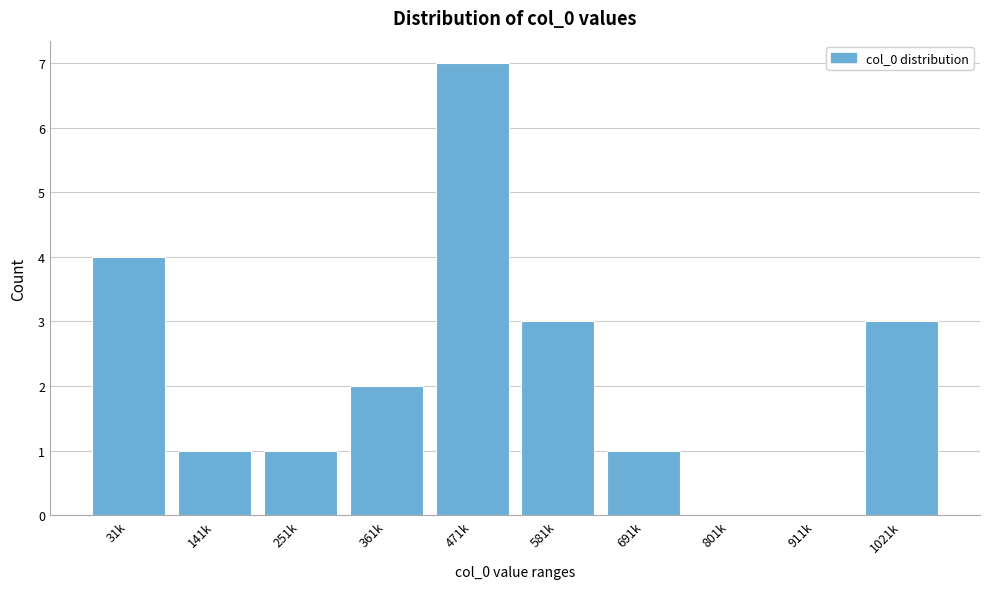

Reading right to left, transcribe all the data shown in this chart.

1021k=3	911k=0	801k=0	691k=1	581k=3	471k=7	361k=2	251k=1	141k=1	31k=4